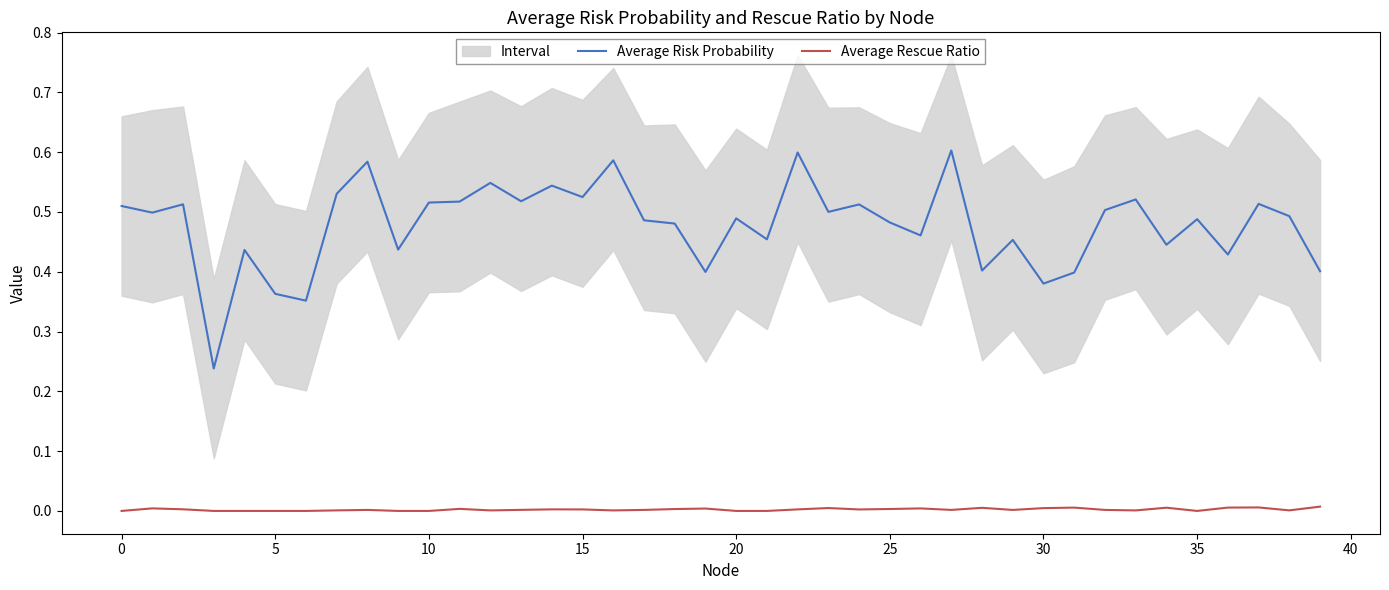

What are all the series names shown in the legend?

Average Risk Probability, Average Rescue Ratio